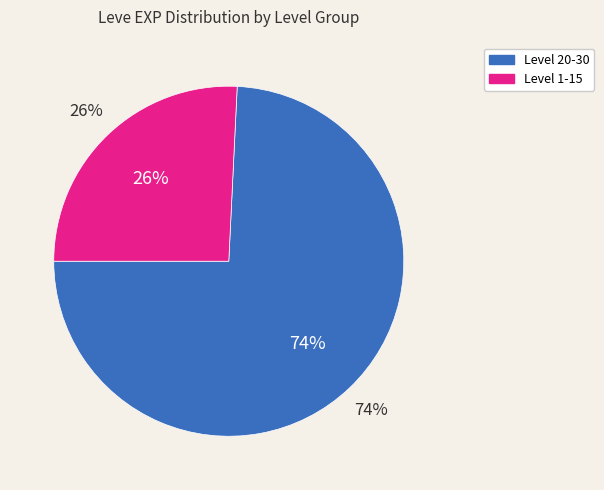

Is 15 the majority of the pie?

No